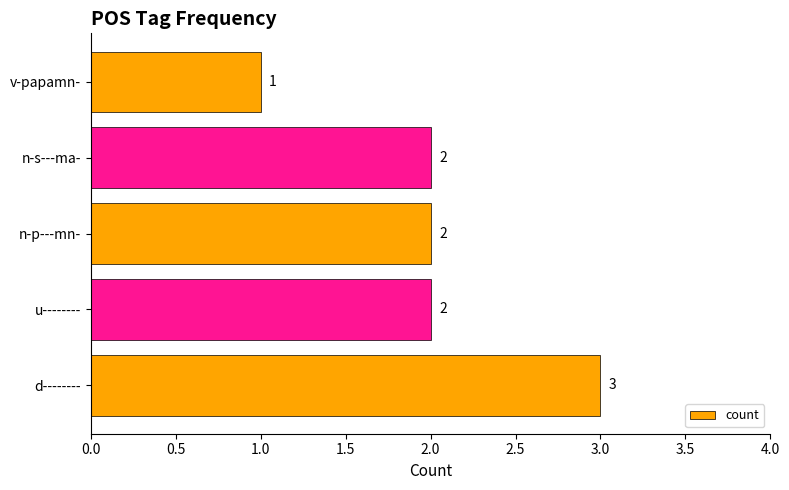

How many categories are shown in the chart?

5